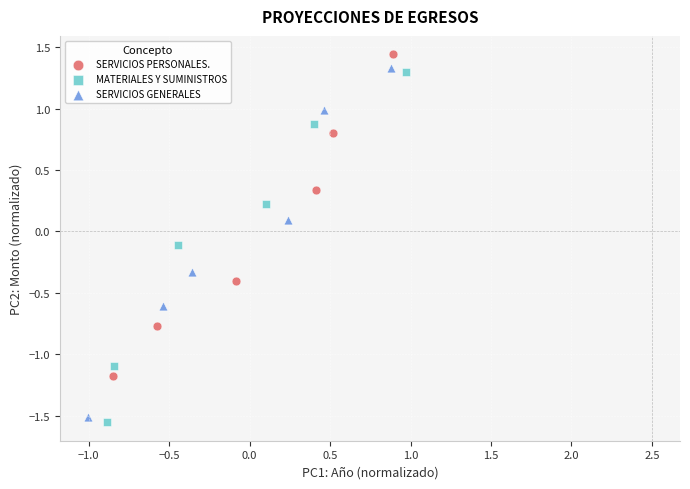

Which series reaches the minimum Y coordinate?

MATERIALES Y SUMINISTROS